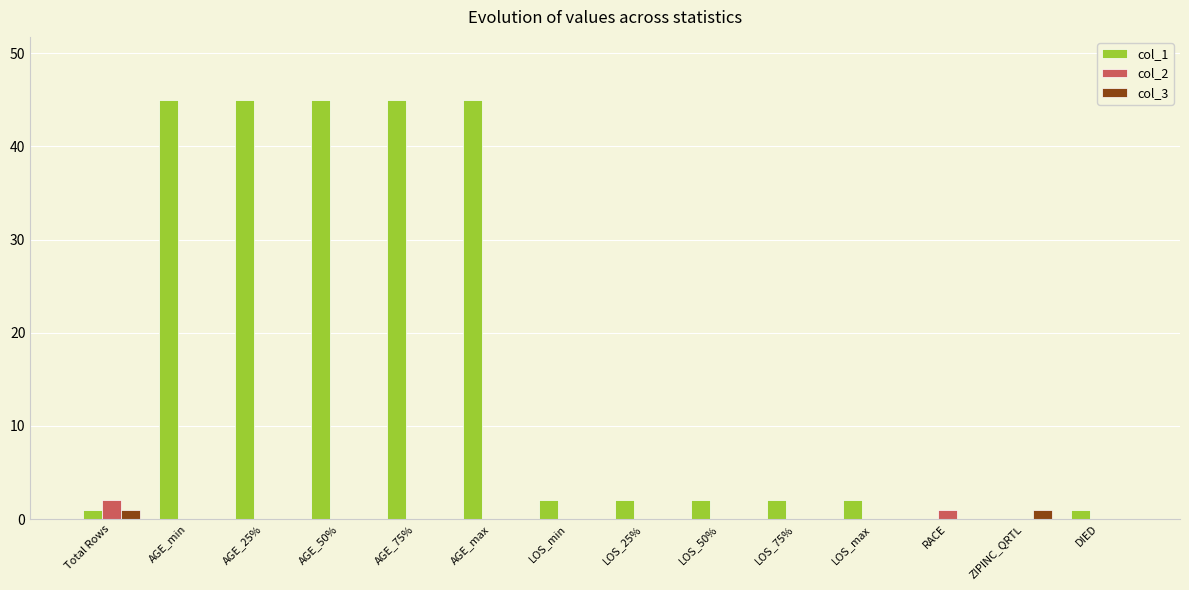

What are all the series names shown in the legend?

col_1, col_2, col_3